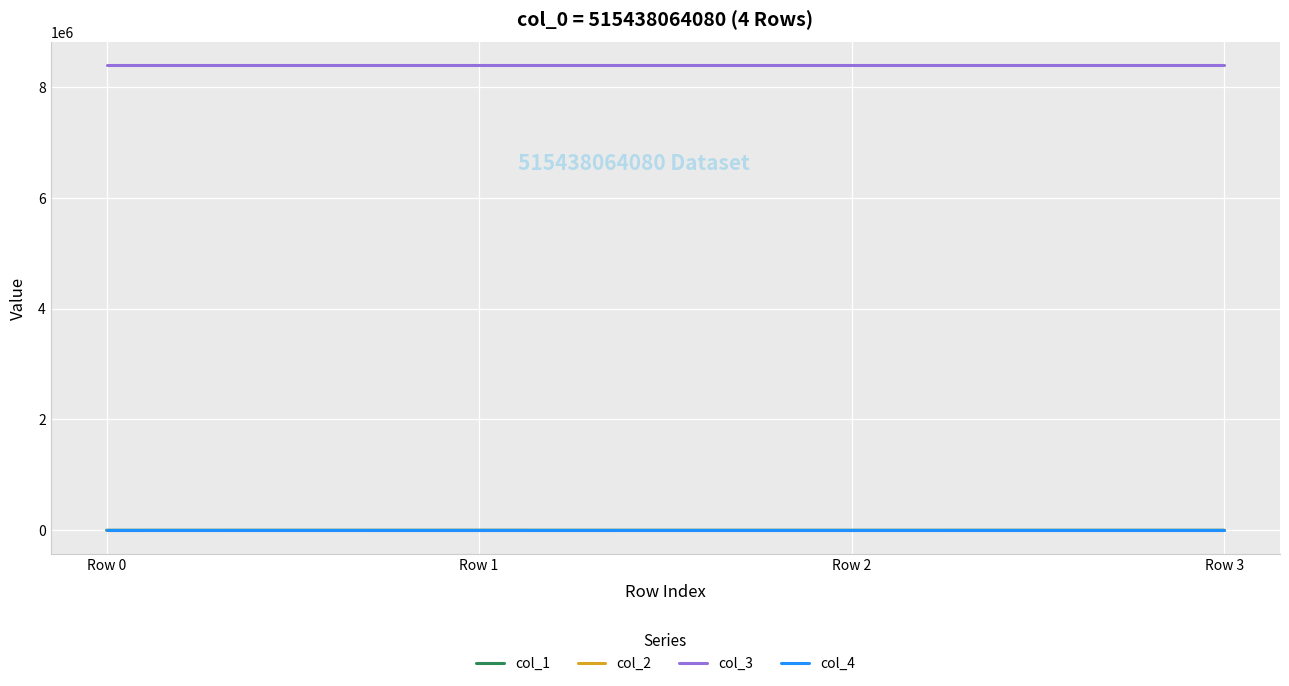

Which series has the largest total across all categories?

col_3